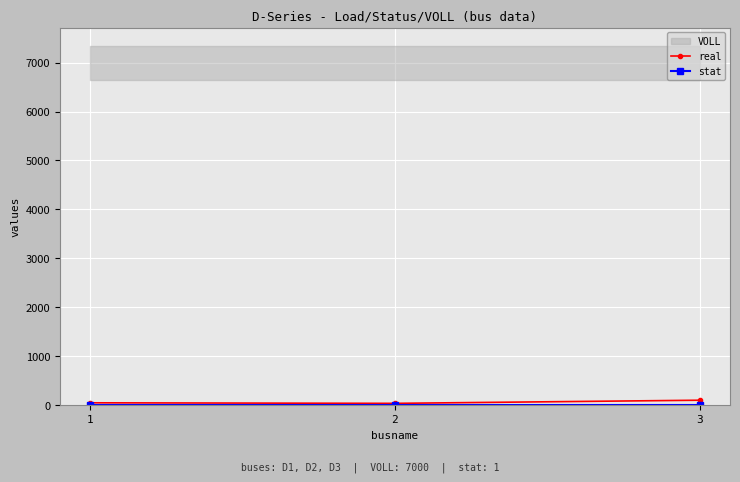

At which category does the chart reach its peak across all series?

3